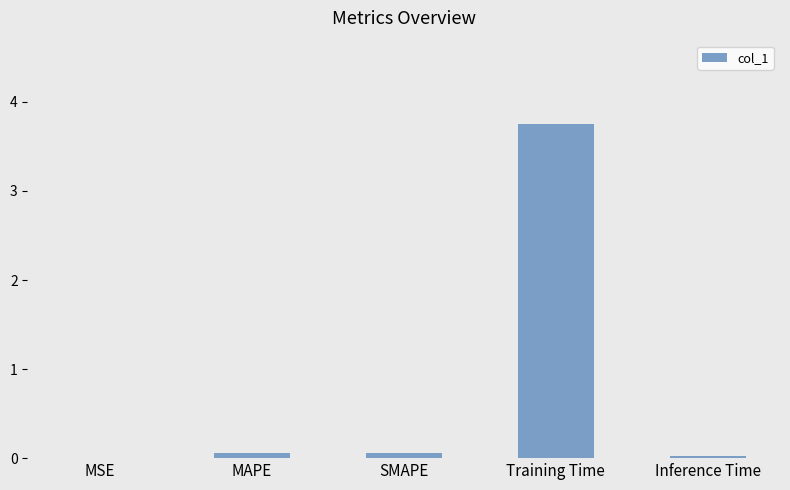

What is the approximate value at SMAPE?

0.1